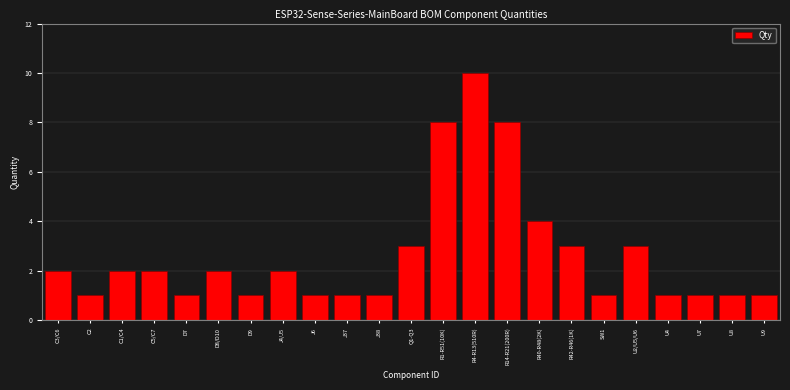

Reading left to right, transcribe all the data shown in this chart.

C3/C6=2	C2=1	C1/C4=2	C5/C7=2	D7=1	D8/D10=2	D9=1	J4/J5=2	J6=1	J37=1	J38=1	Q1-Q3=3	R1-R51(10K)=8	R4-R13(510R)=10	R14-R21(200R)=8	R40-R48(2K)=4	R42-R46(1K)=3	SW1=1	U2/U5/U6=3	U4=1	U7=1	U8=1	U9=1